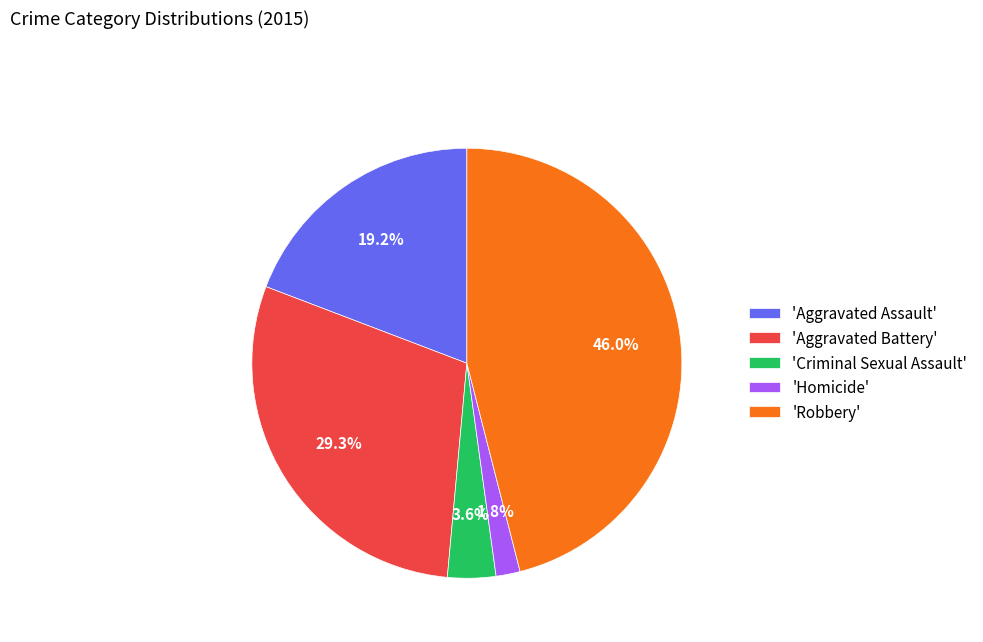

Which has a higher value, 'Homicide' or 'Robbery'?

'Robbery'